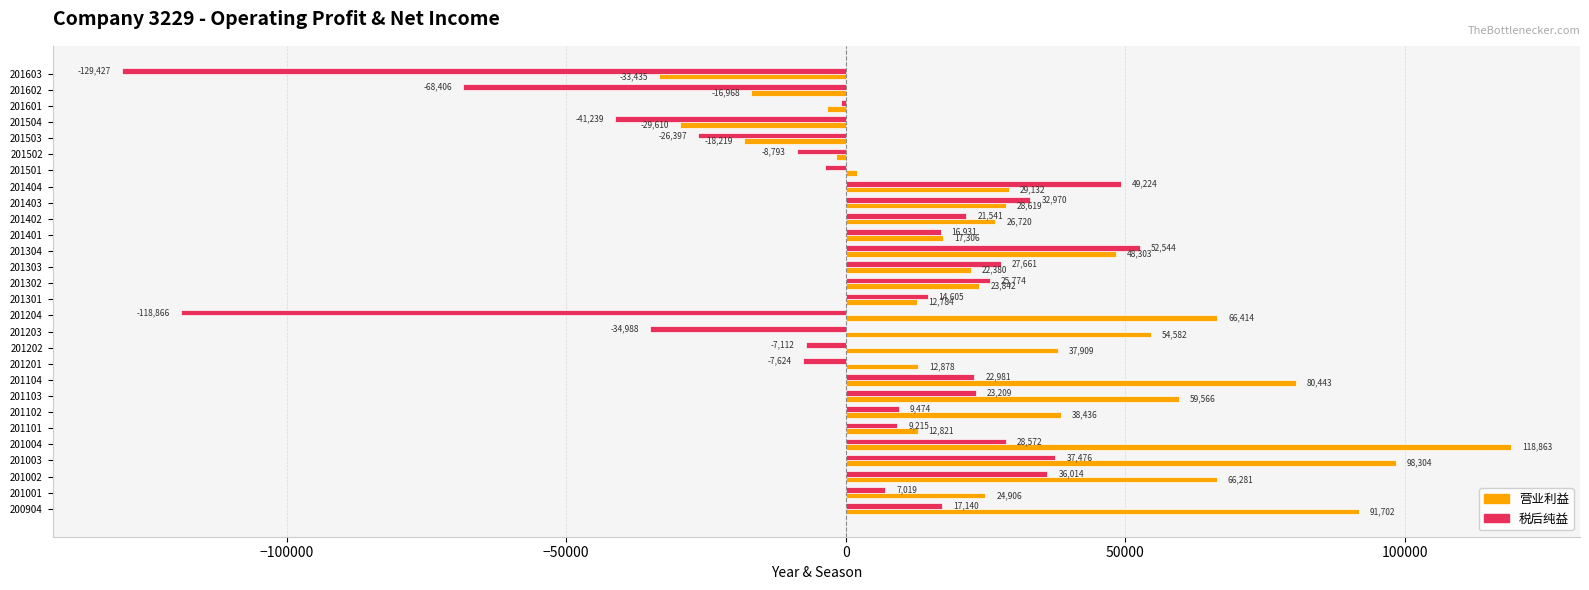

What is the difference between the maximum and minimum values in the 营业利益 series?

152298